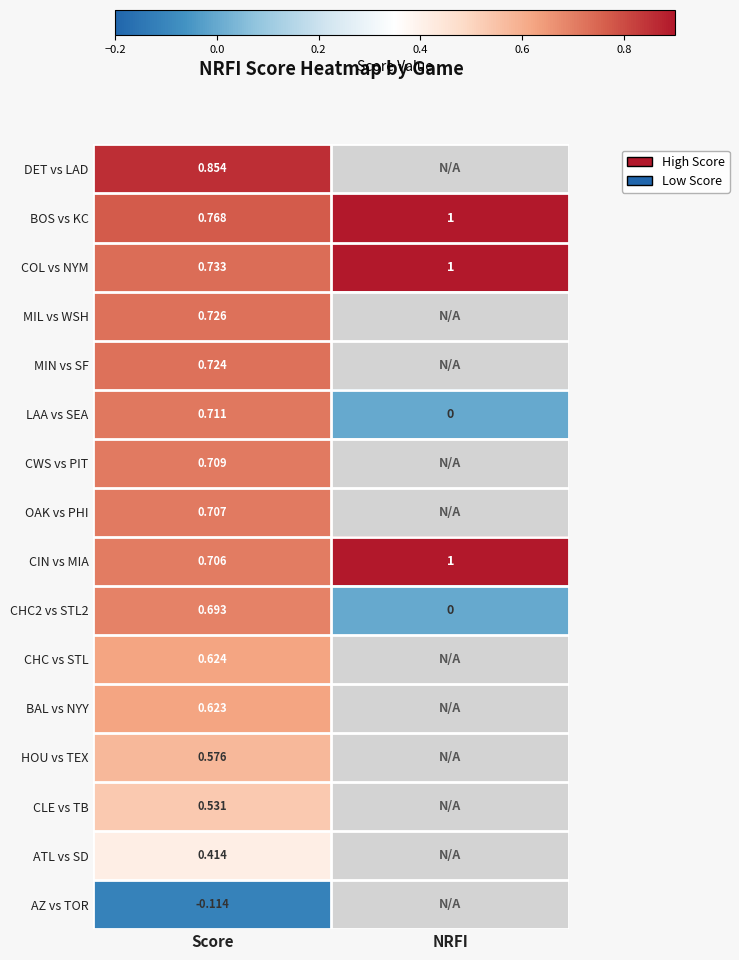

Is the value of DET vs LAD at Score greater than the value of ATL vs SD at Score?

Yes